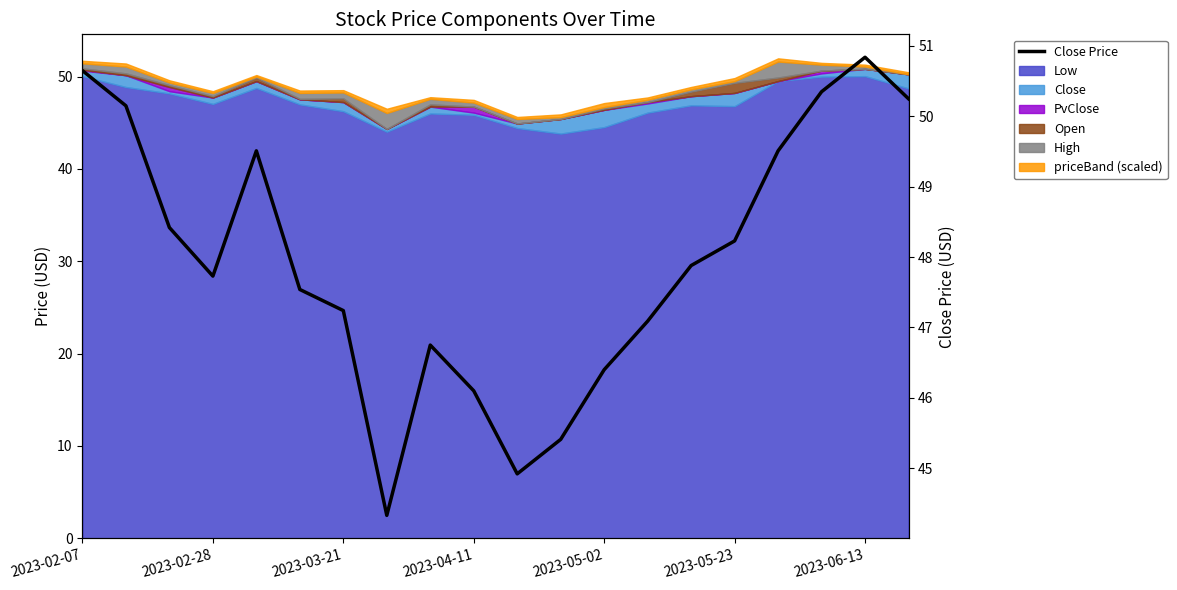

True or false: the data has more than 0 interior local peaks.

True